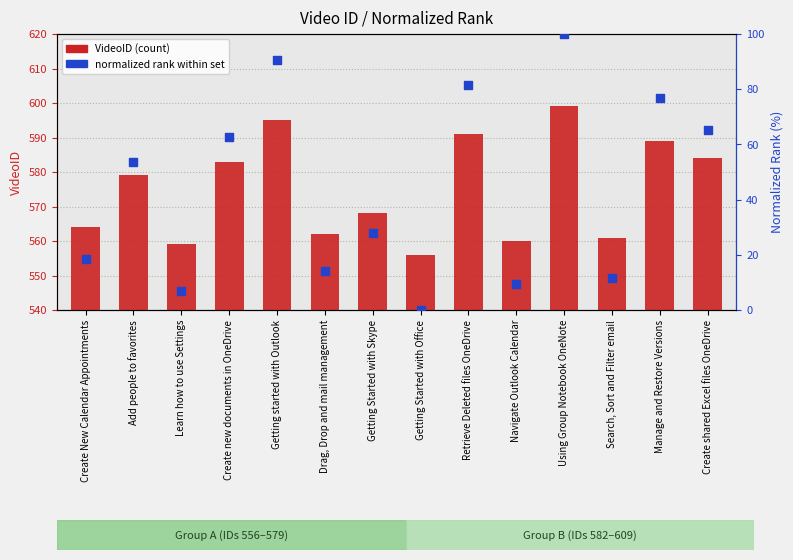

Which series has the largest total across all categories?

VideoID